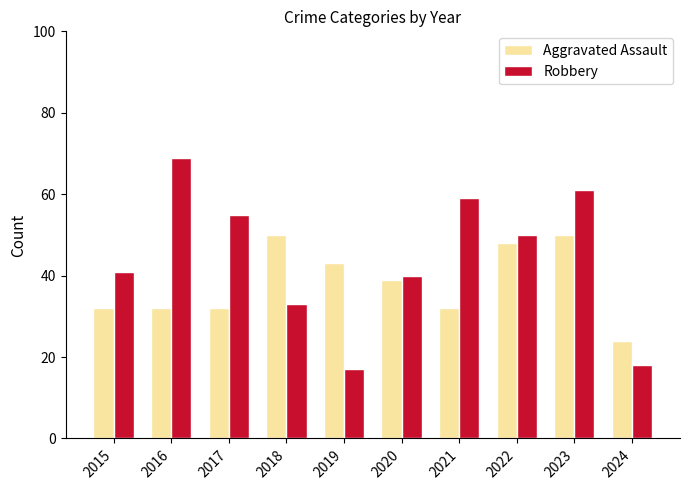

What is the sum of the Aggravated Assault values at 2019 and 2022?

91